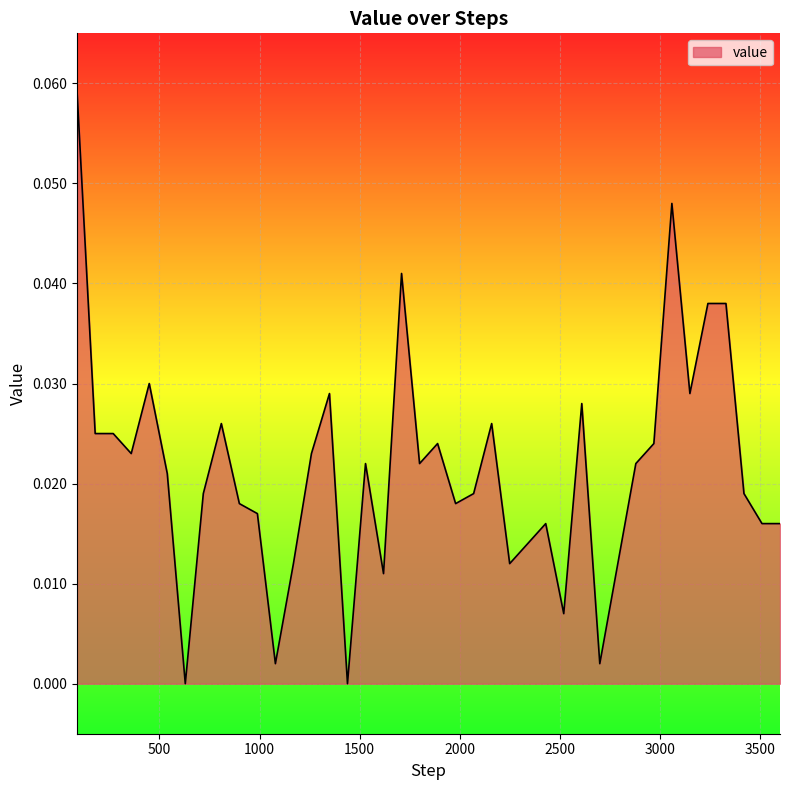

How many lines are shown in the chart?

1